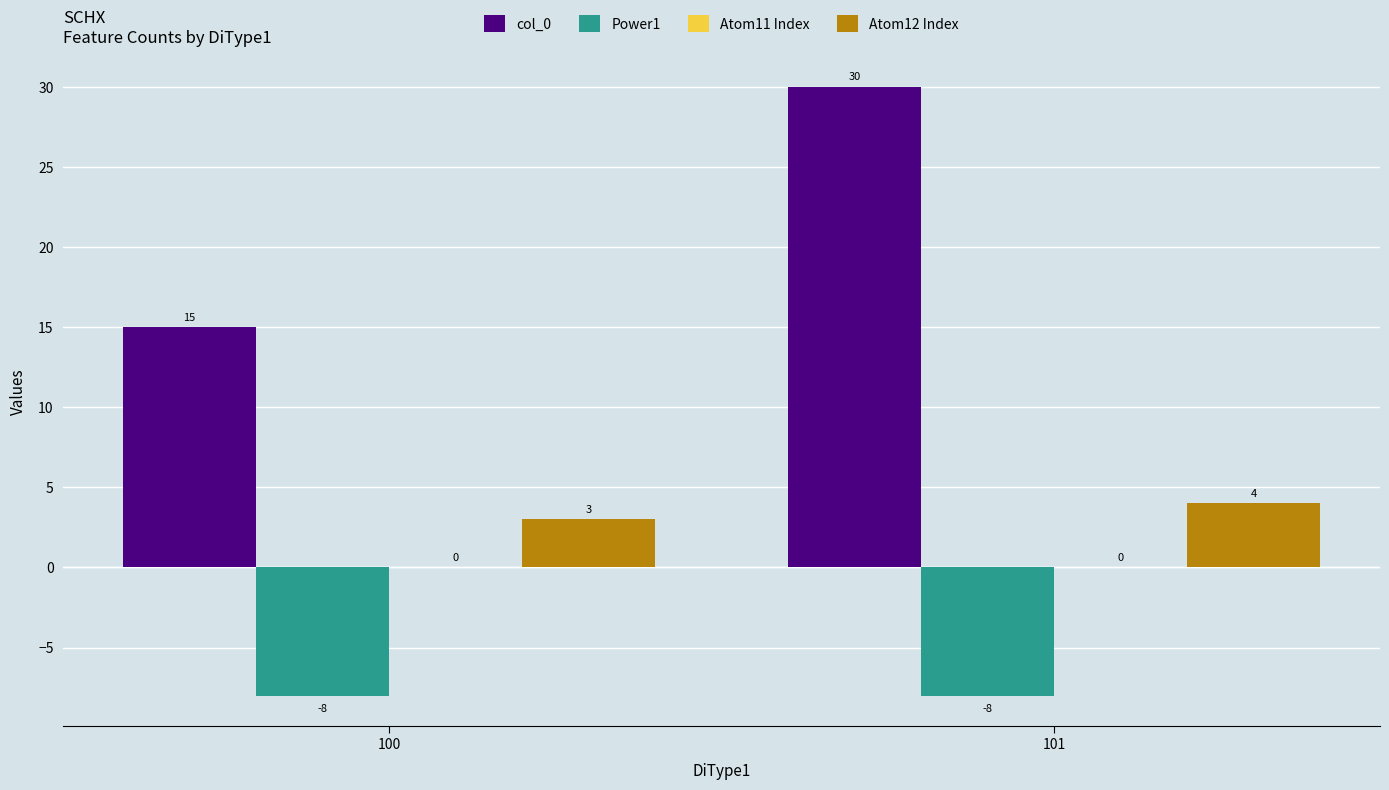

What is the spread (max minus min) of values at 101?

38